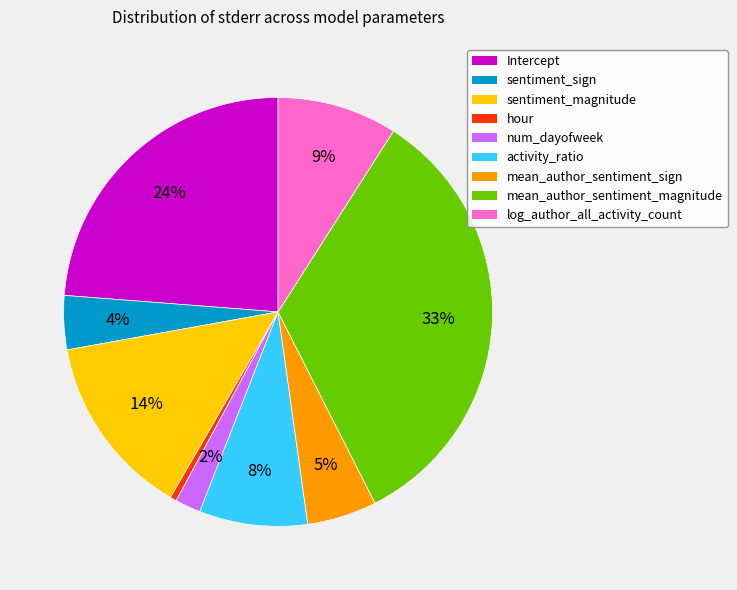

Do num_dayofweek and mean_author_sentiment_magnitude together represent more than half of the pie?

No